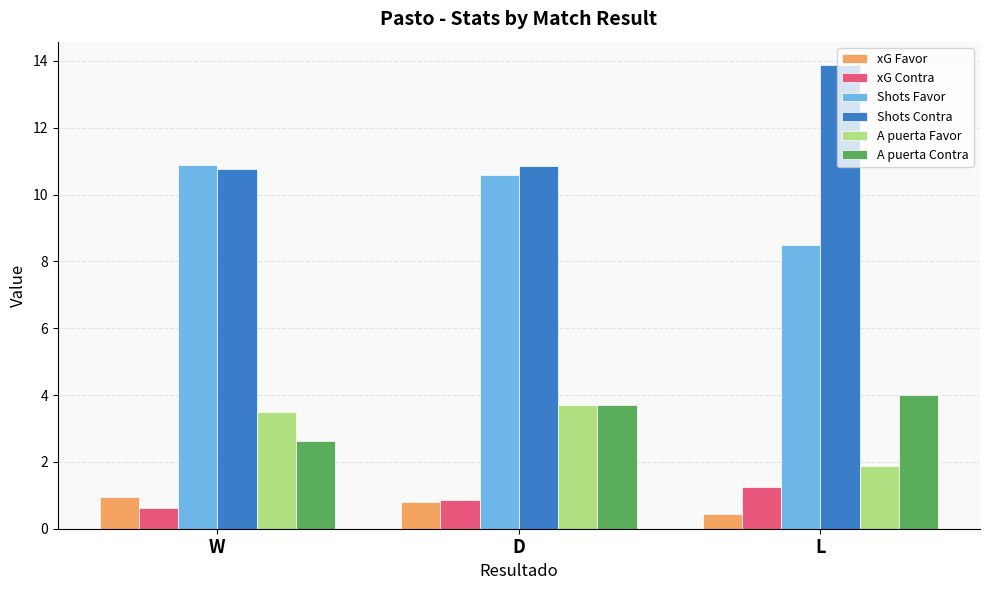

What position from the right is L?

1